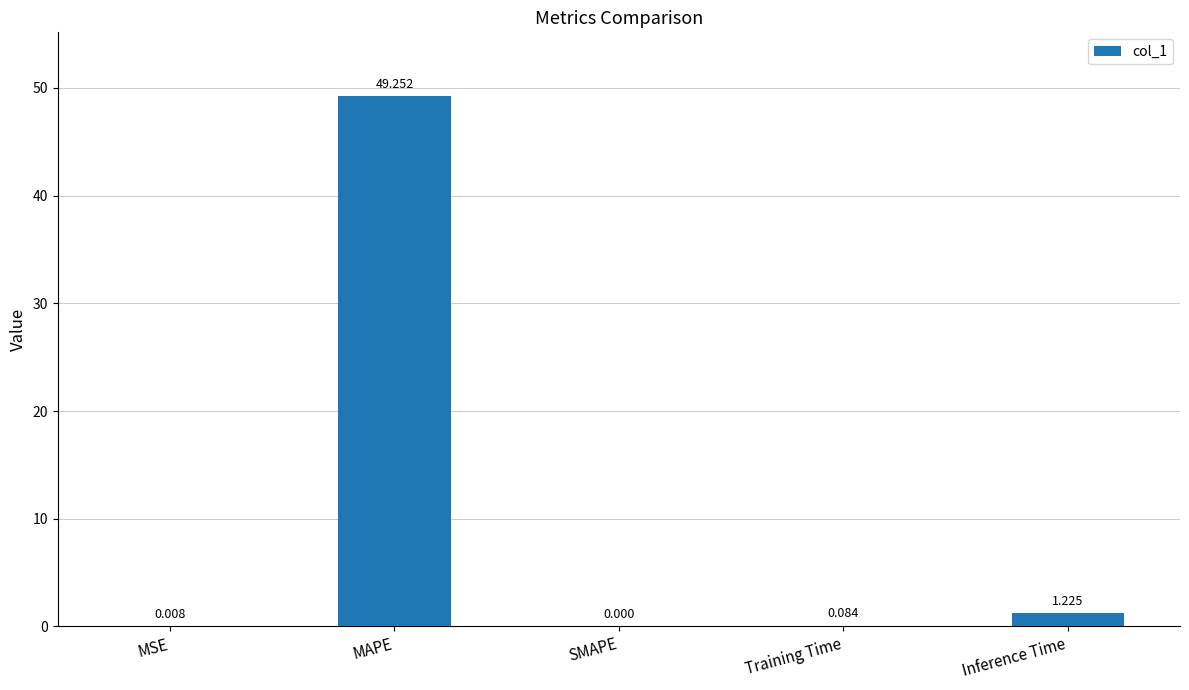

How many values are above zero?

4